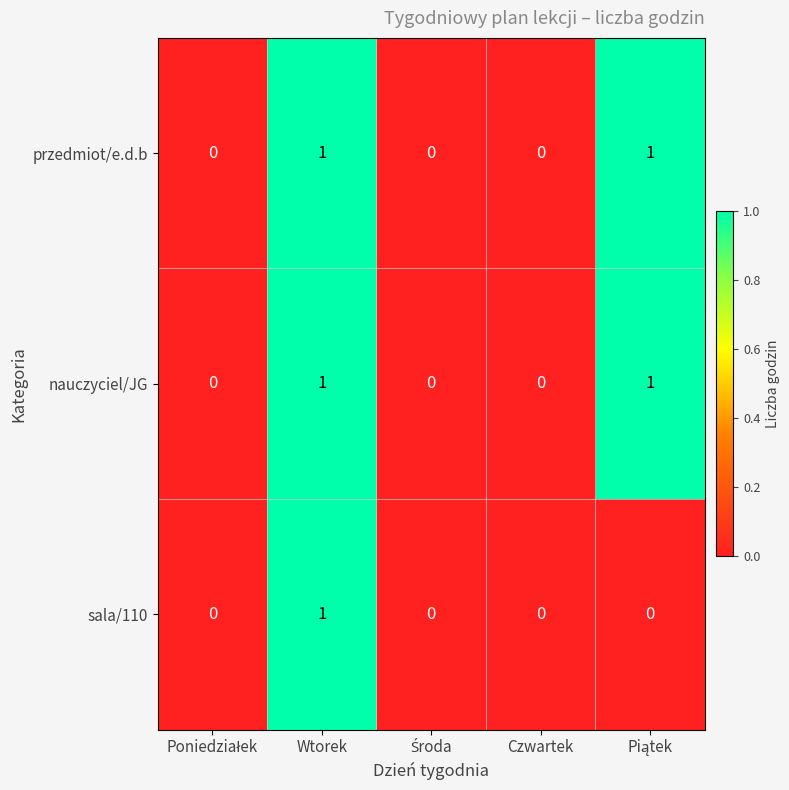

Is it true that nauczyciel/JG equals 1 at Wtorek?

True